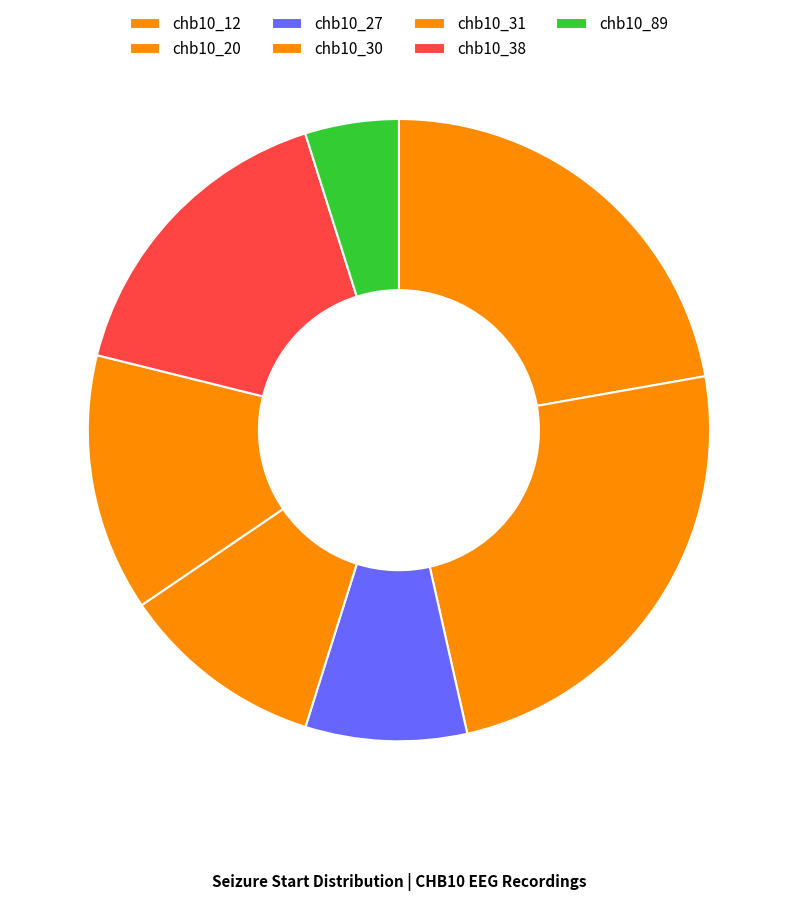

Is chb10_27 the majority of the pie?

No